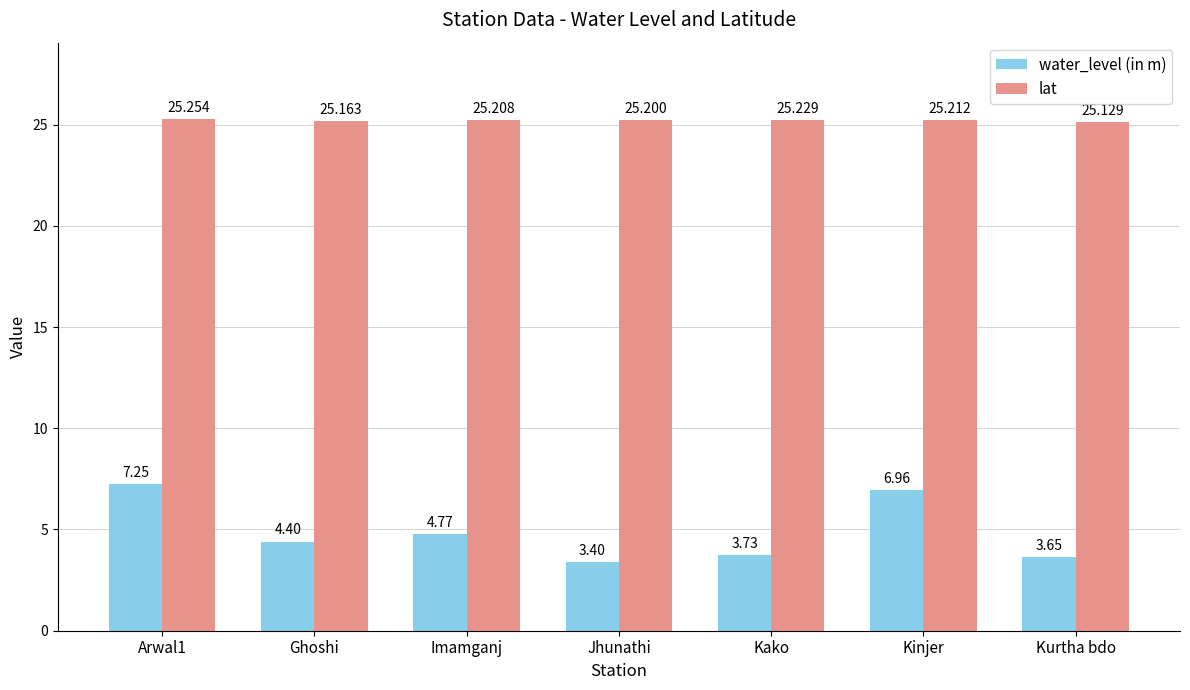

What is the difference between the maximum and minimum values in the lat series?

0.1